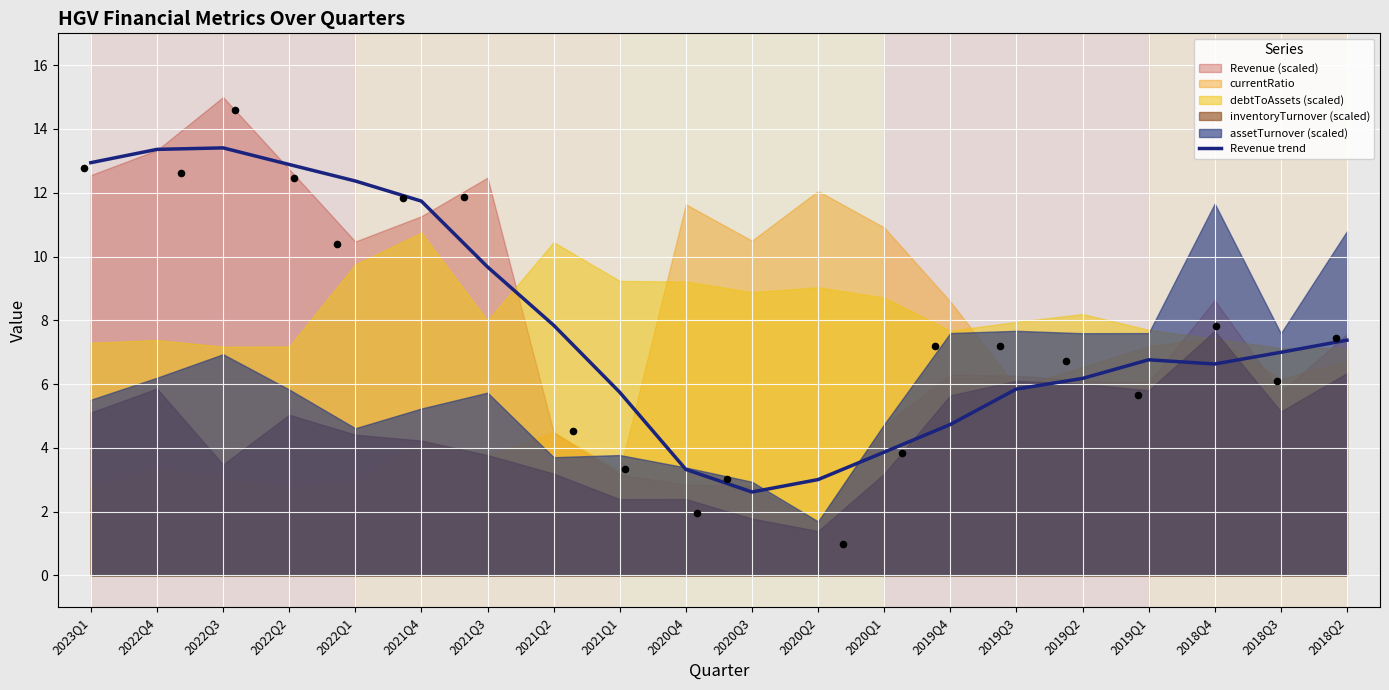

What is the change in value from 2023Q1 to 2019Q1?

-6.2